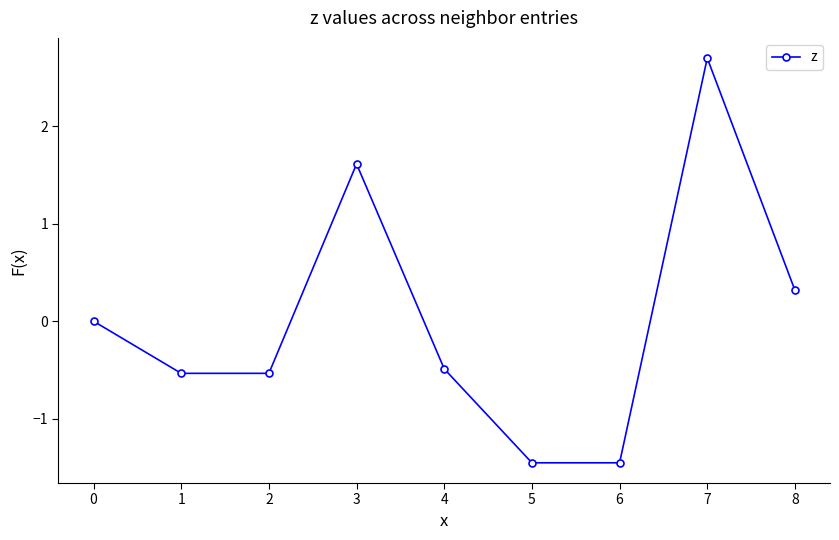

What is the approximate value at 7?

2.7